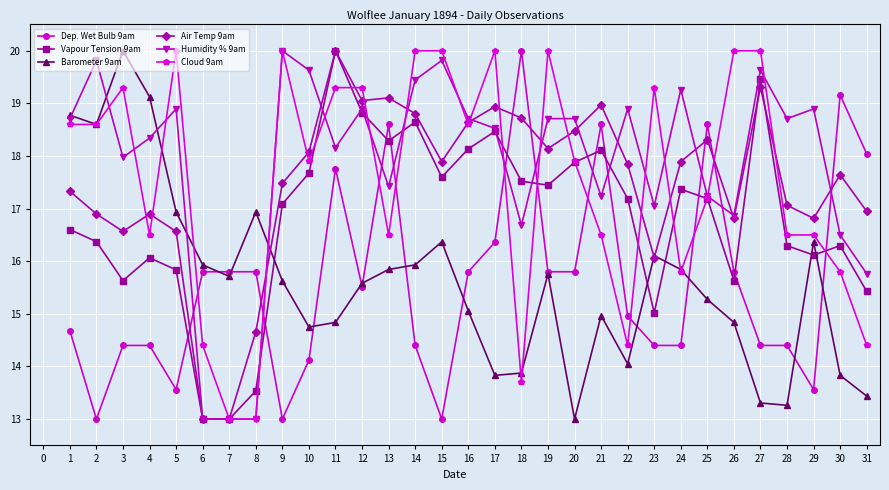

The value of Vapour Tension 9am at 19 is 17.4. True or false?

True